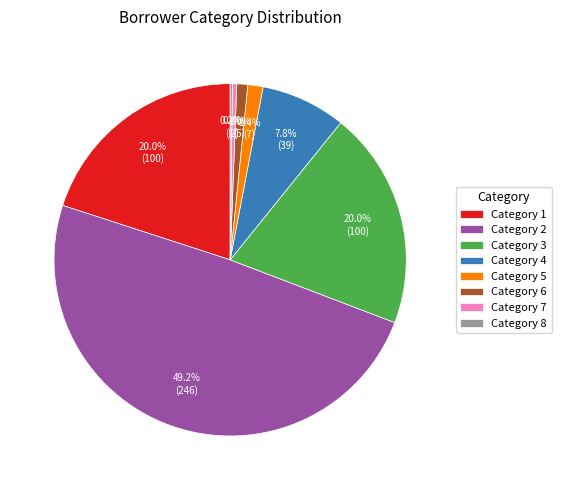

Does Category 7 account for over 50% of the chart?

No